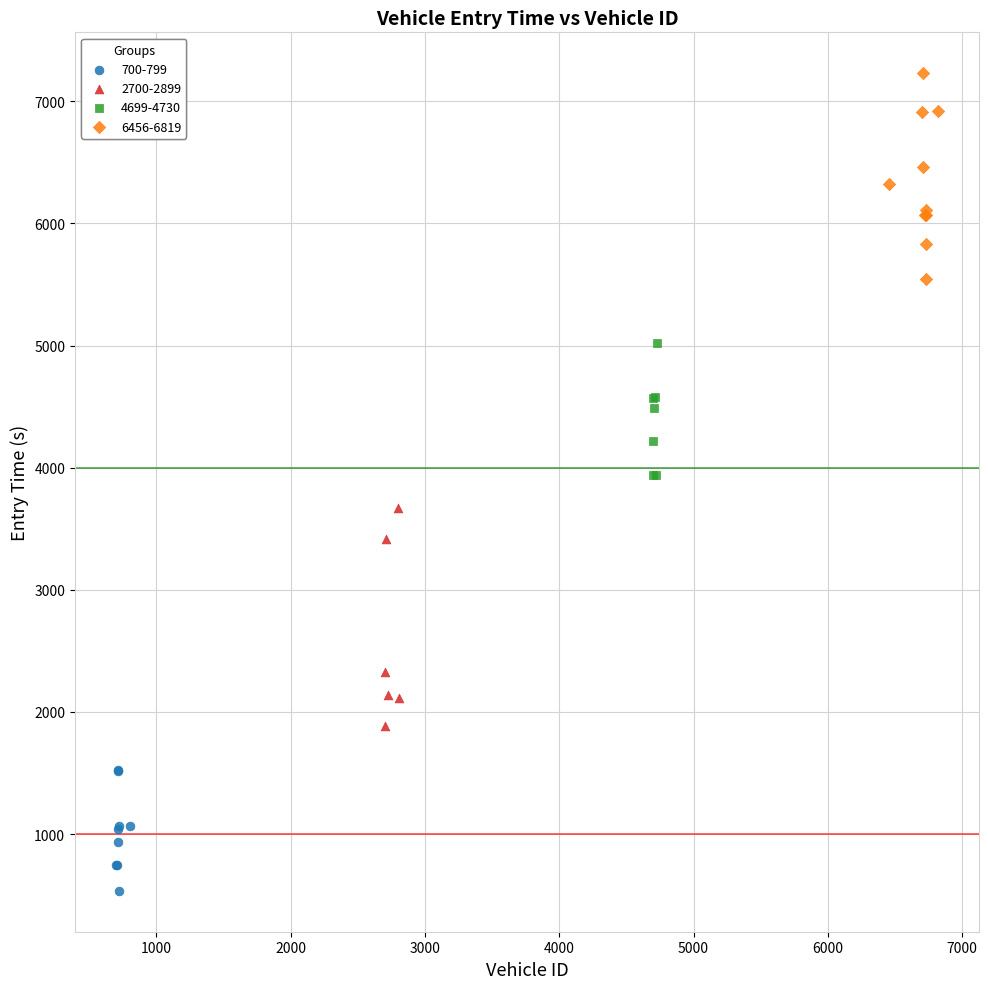

Which series contains the lowest Y value?

700-799